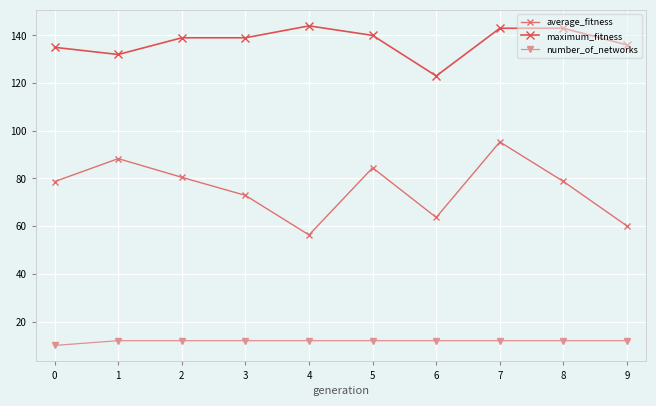

True or false: maximum_fitness and number_of_networks intersect in this chart.

False